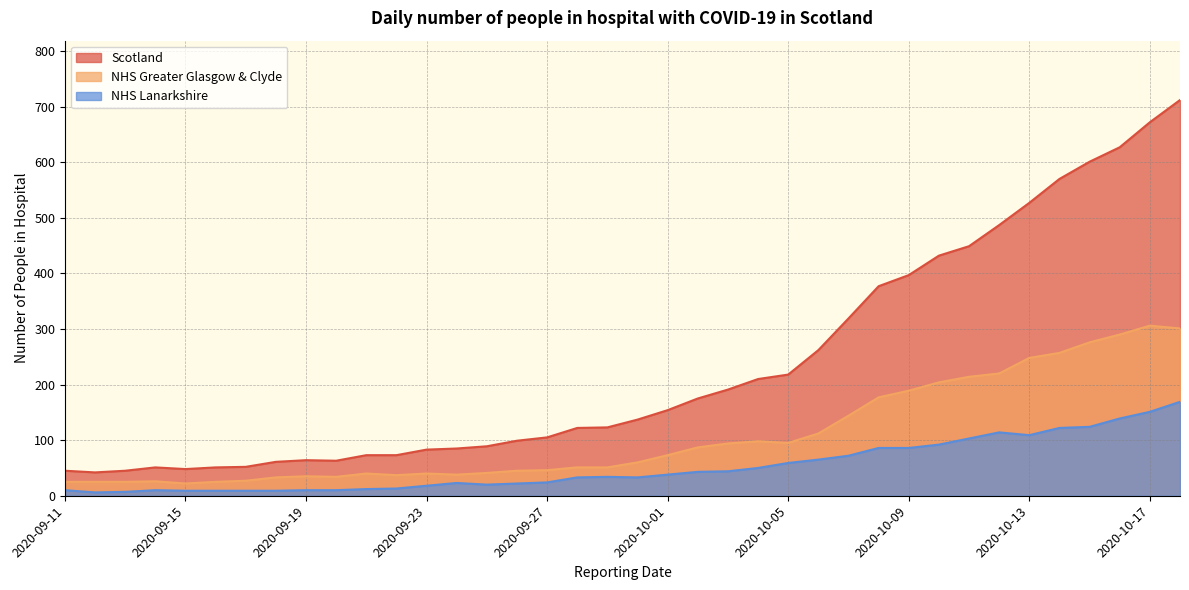

Which label corresponds to the largest value in the chart?

2020-10-18